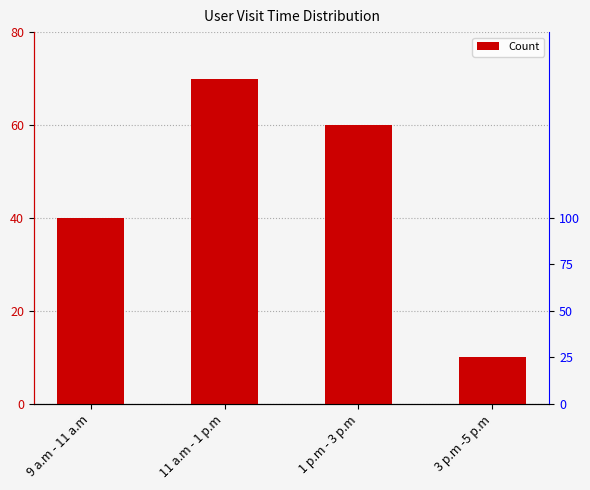

What value does the data have at 9 a.m - 11 a.m, to the nearest 5?

40